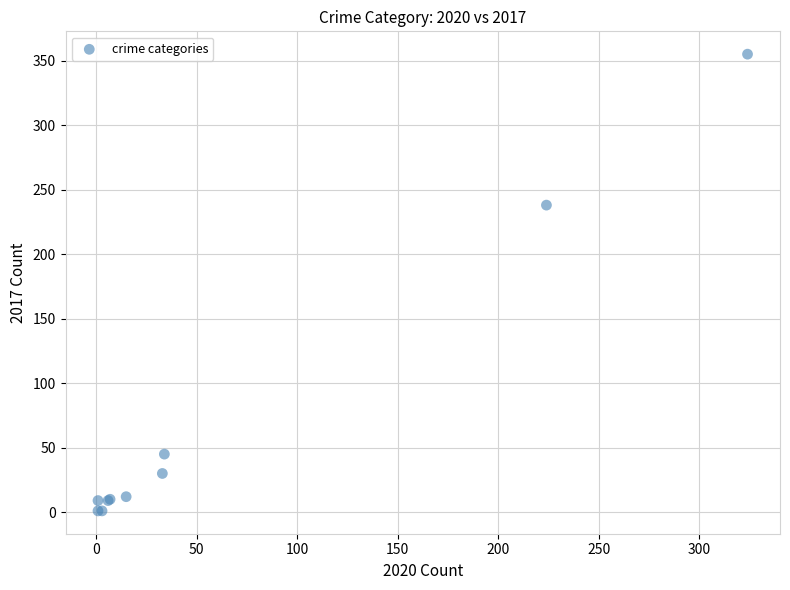

What Y value in the scatter plot is closest to 178?

238